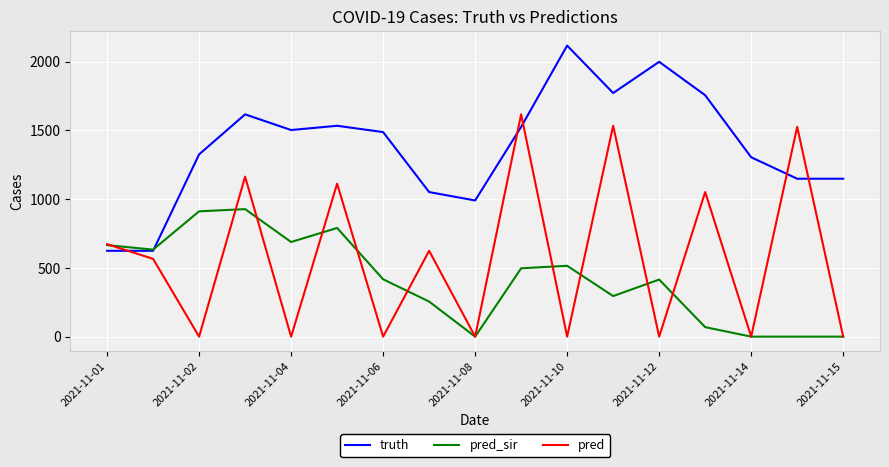

At how many categories does at least one series exceed 1471?

10